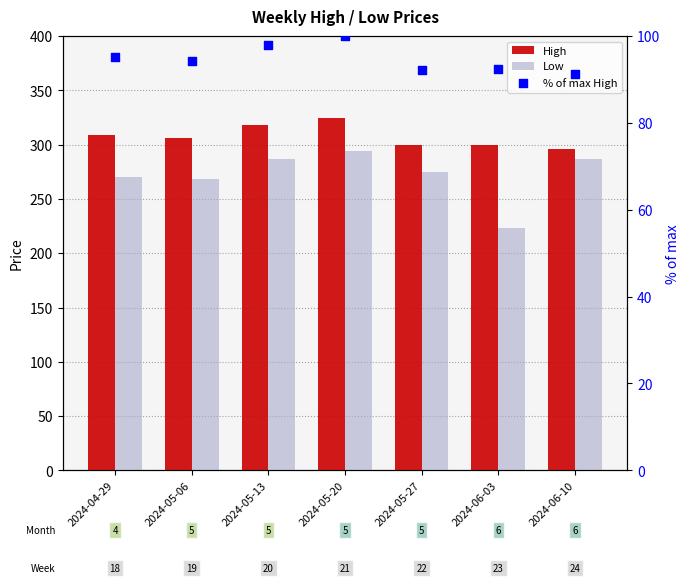

At how many categories does at least one series exceed 202?

7